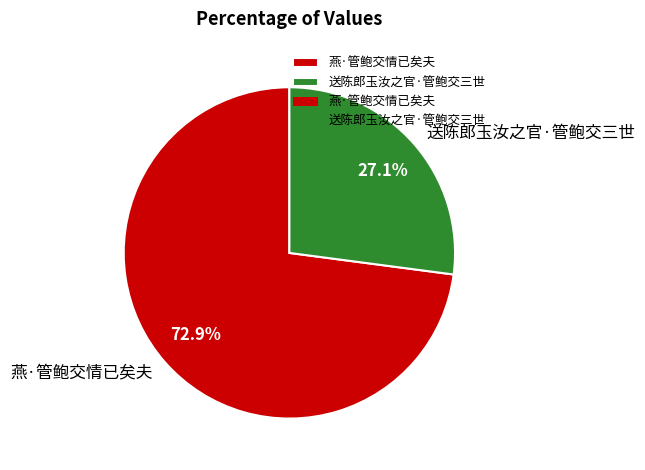

To the nearest percent, what is the difference between the 送陈郎玉汝之官·管鲍交三世 and 燕·管鲍交情已矣夫 slice percentages?

46%